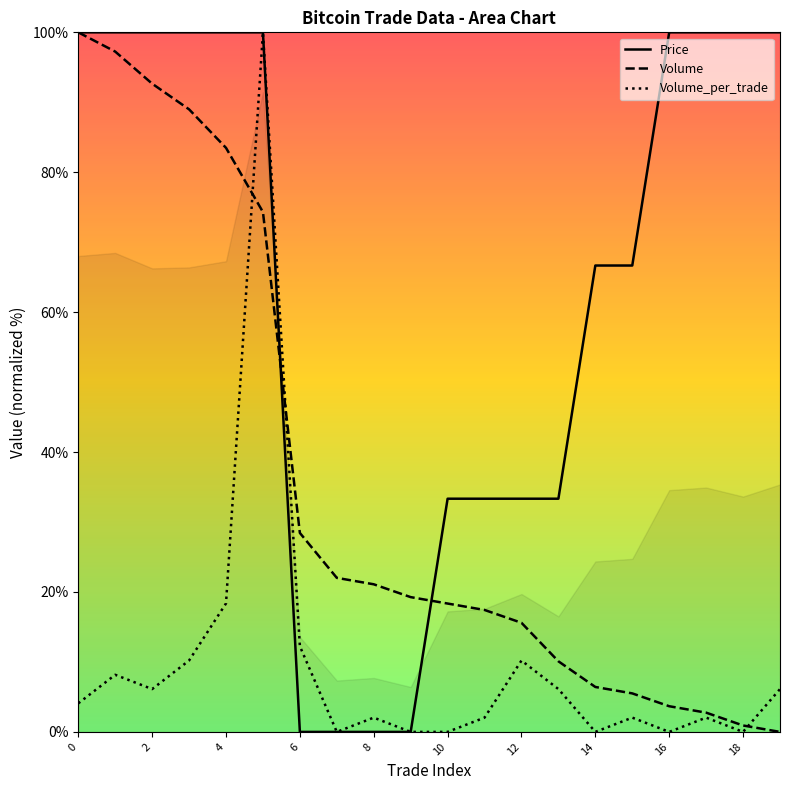

The Volume_per_trade series shows 2.0 at 11. True or false?

True